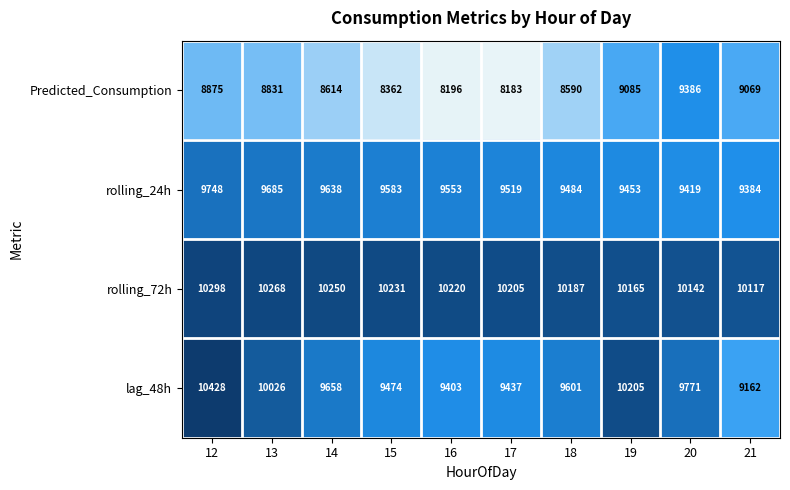

Rank the series at 15 from highest to lowest value.

rolling_72h, rolling_24h, lag_48h, Predicted_Consumption